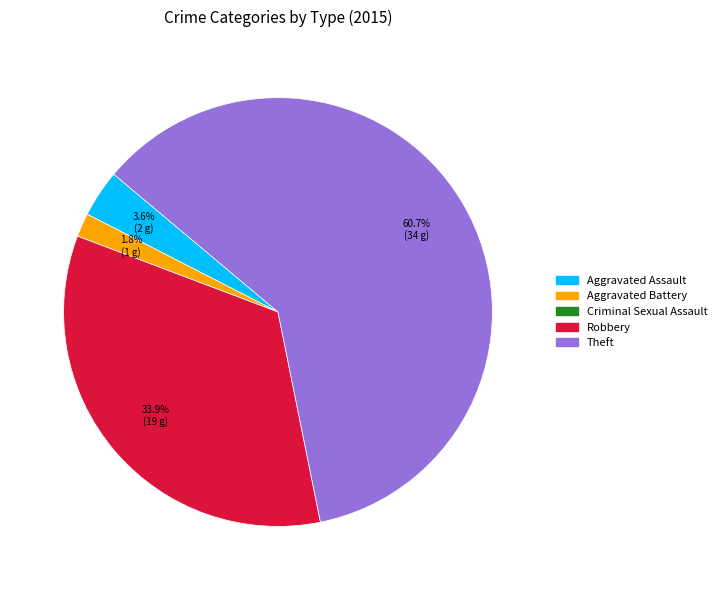

Does any single category account for the majority?

Yes